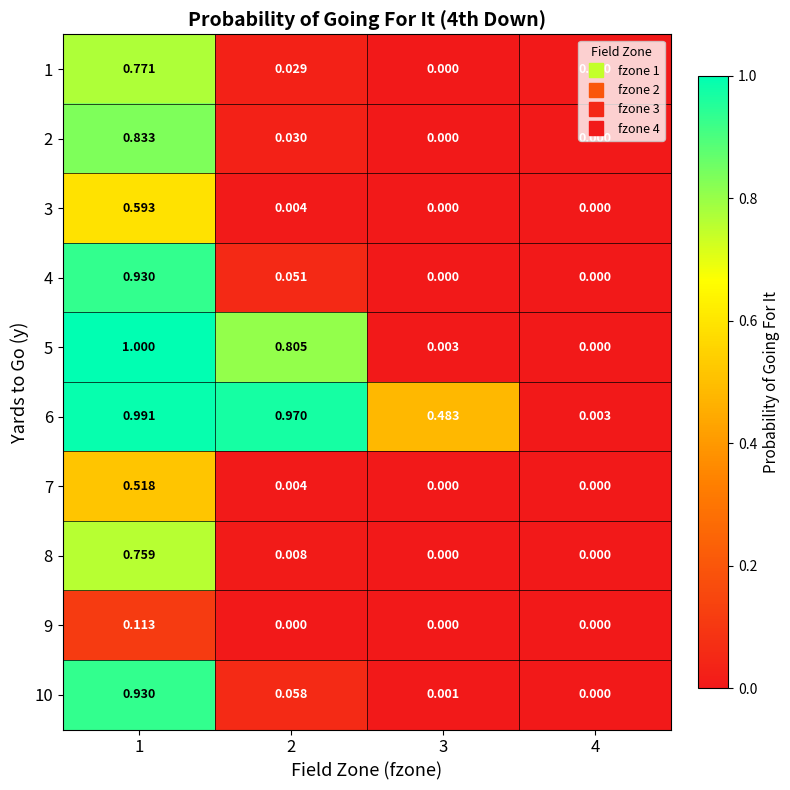

Is the value of 4 at 3 greater than the value of 5 at 2?

No